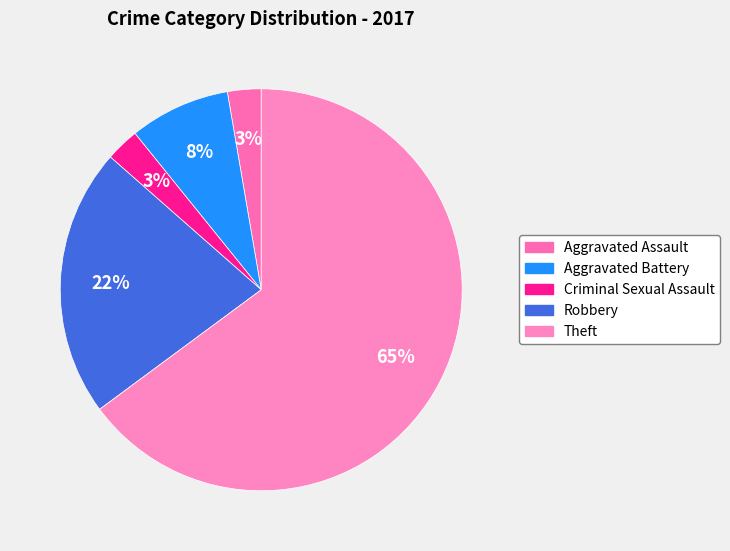

True or false: Aggravated Battery accounts for 8% of the total.

True